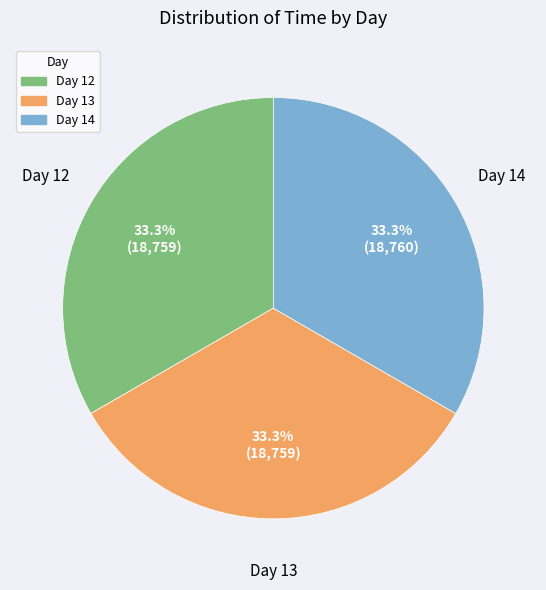

Is there a majority slice in this chart?

No